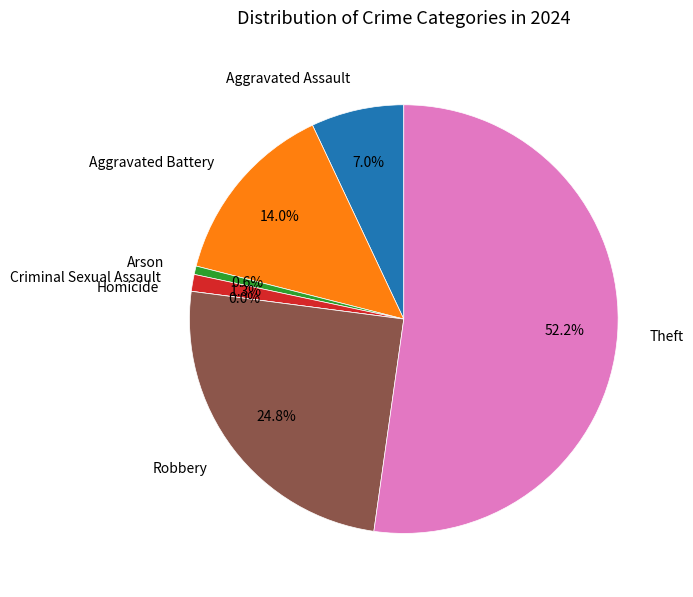

The Aggravated Assault slice represents 7% of the pie. True or false?

True